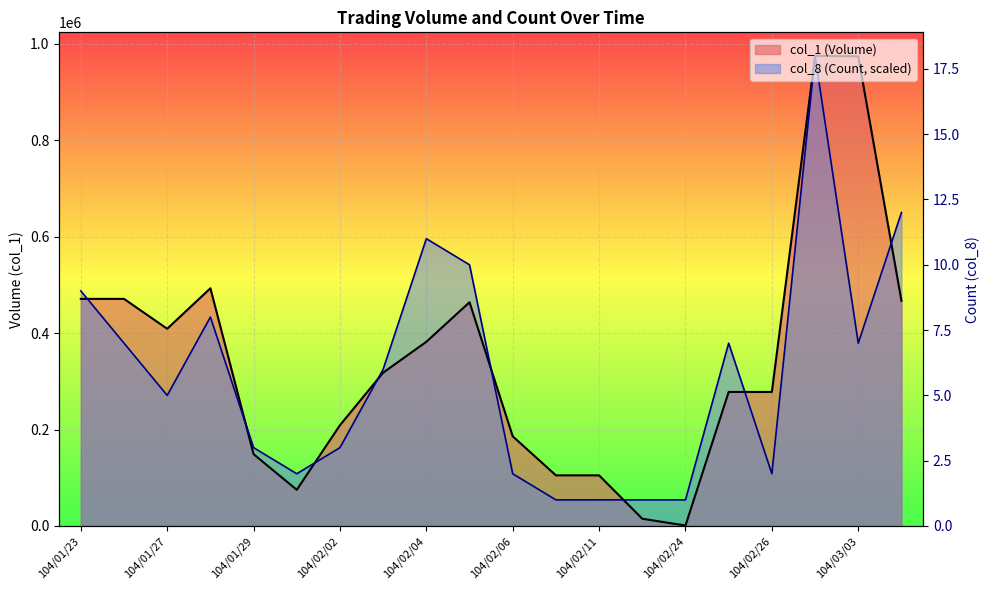

How many lines are shown in the chart?

2